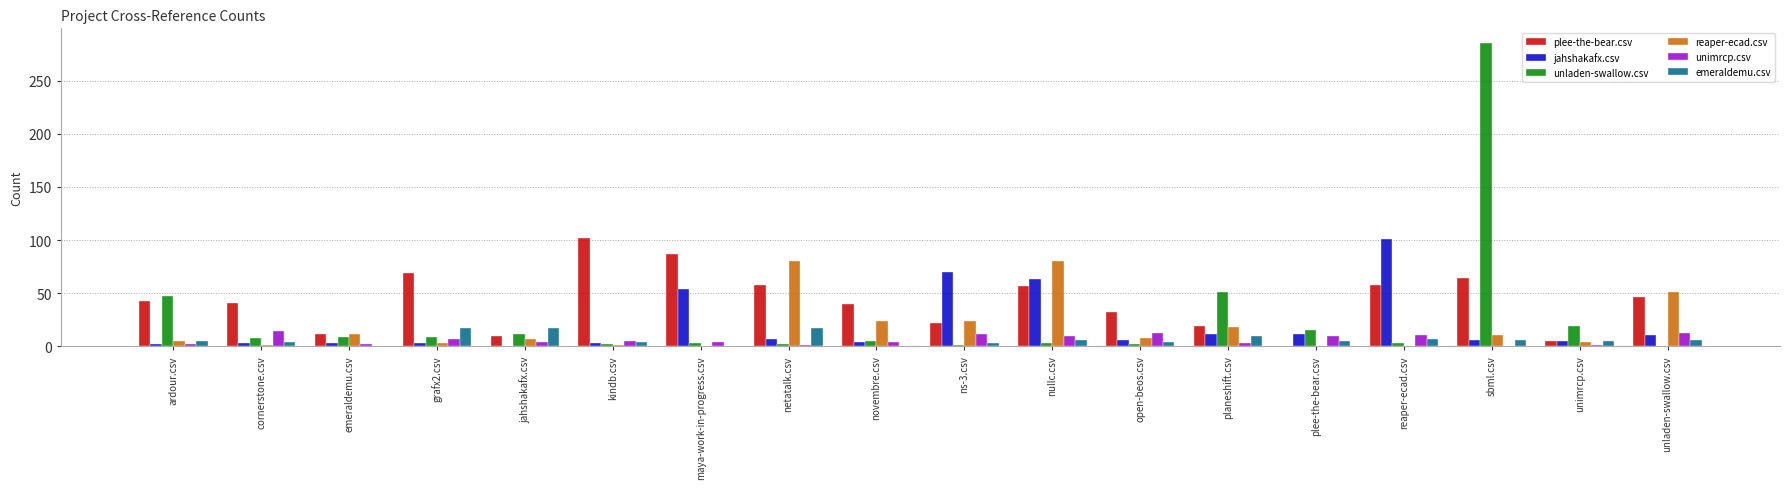

How many distinct data groups are displayed?

6